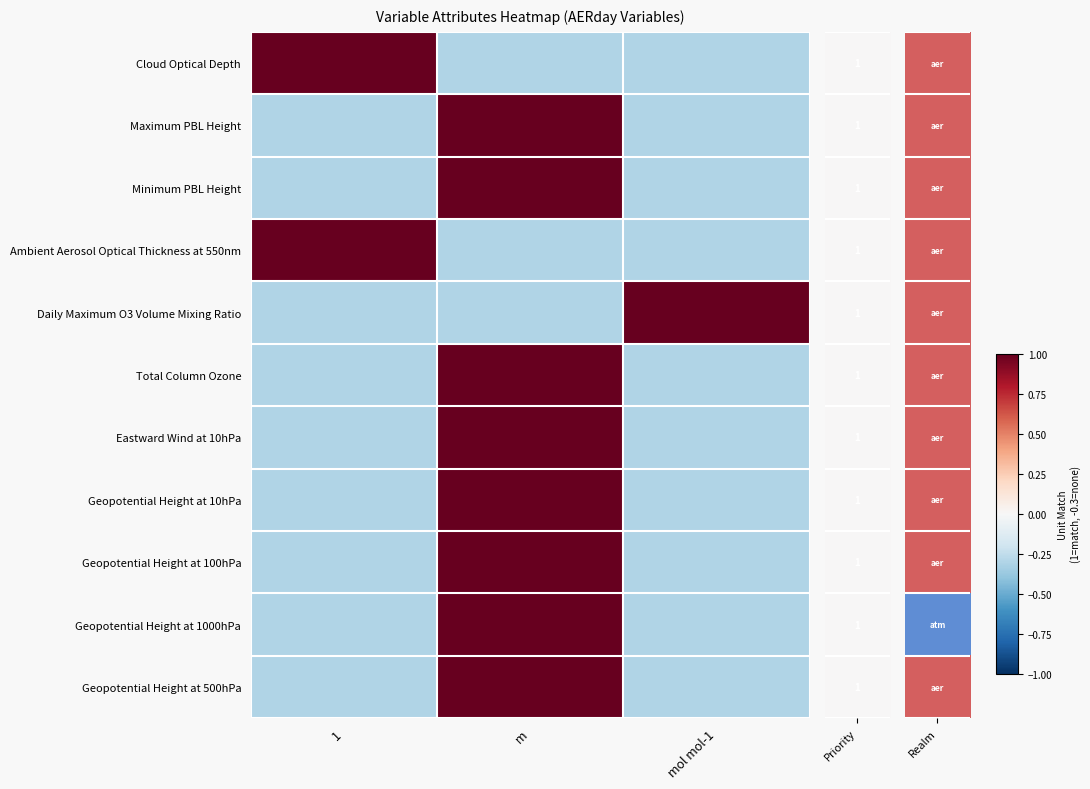

Reading left to right, extract all data points from this chart.

Cloud Optical Depth: 1=1.0	m=-0.3	mol mol-1=-0.3
Maximum PBL Height: 1=-0.3	m=1.0	mol mol-1=-0.3
Minimum PBL Height: 1=-0.3	m=1.0	mol mol-1=-0.3
Ambient Aerosol Optical Thickness at 550nm: 1=1.0	m=-0.3	mol mol-1=-0.3
Daily Maximum O3 Volume Mixing Ratio: 1=-0.3	m=-0.3	mol mol-1=1.0
Total Column Ozone: 1=-0.3	m=1.0	mol mol-1=-0.3
Eastward Wind at 10hPa: 1=-0.3	m=1.0	mol mol-1=-0.3
Geopotential Height at 10hPa: 1=-0.3	m=1.0	mol mol-1=-0.3
Geopotential Height at 100hPa: 1=-0.3	m=1.0	mol mol-1=-0.3
Geopotential Height at 1000hPa: 1=-0.3	m=1.0	mol mol-1=-0.3
Geopotential Height at 500hPa: 1=-0.3	m=1.0	mol mol-1=-0.3